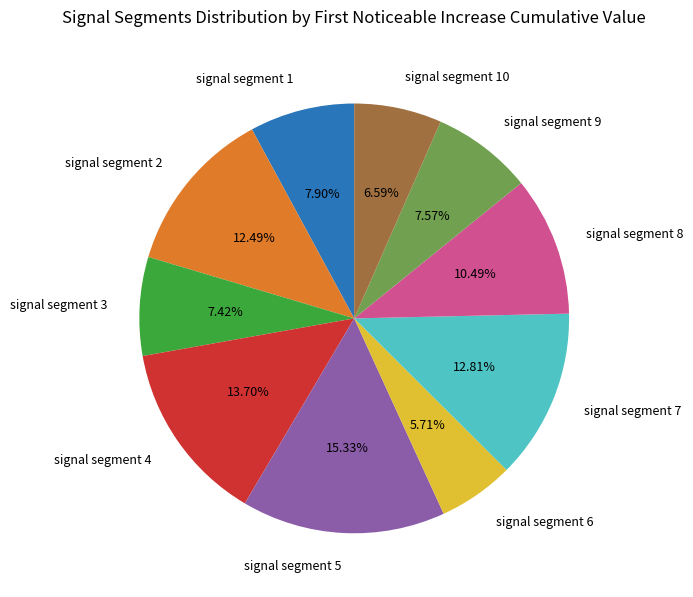

How many segments does this pie chart have?

10